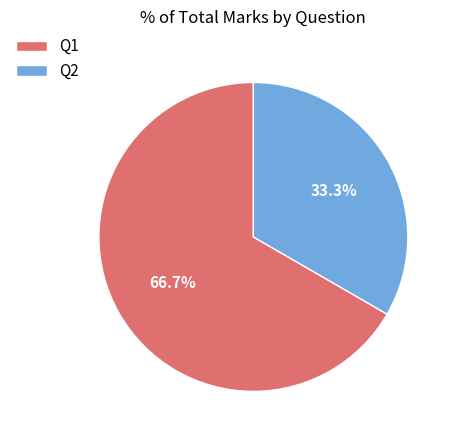

What is the smallest slice in the pie chart?

Q2